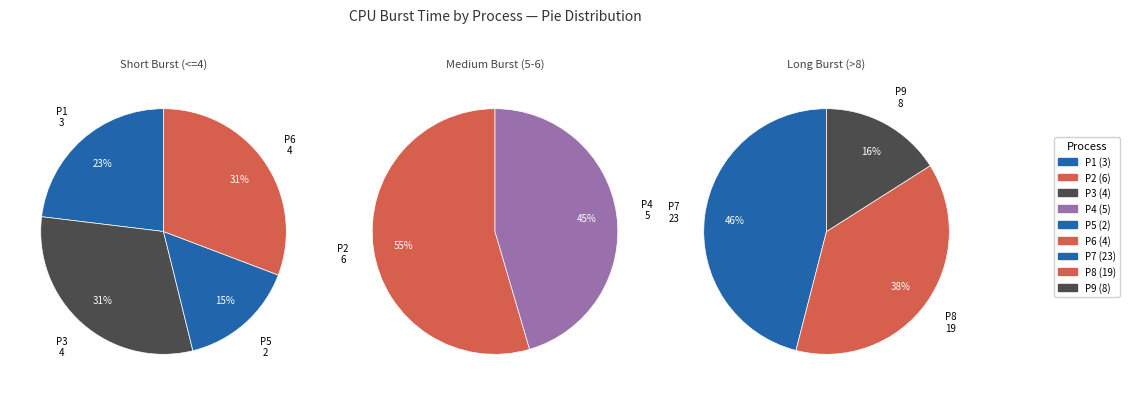

How many segments does this pie chart have?

9